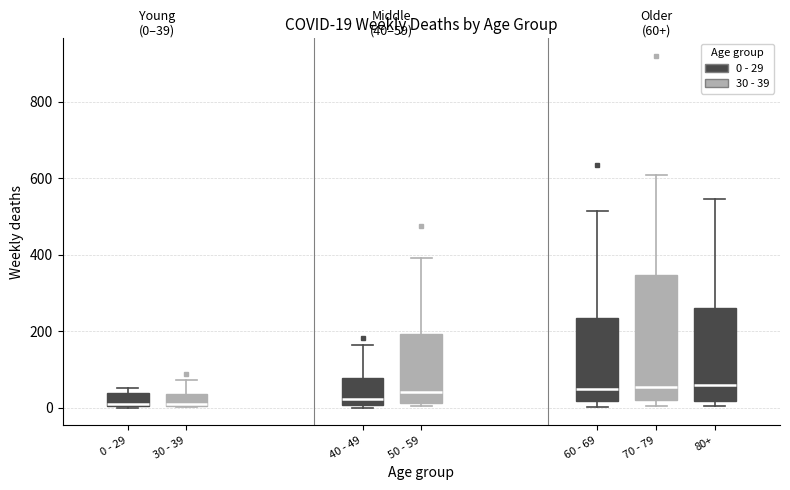

Comparing the boxes themselves (not the whiskers), which one is the tallest?

70 - 79